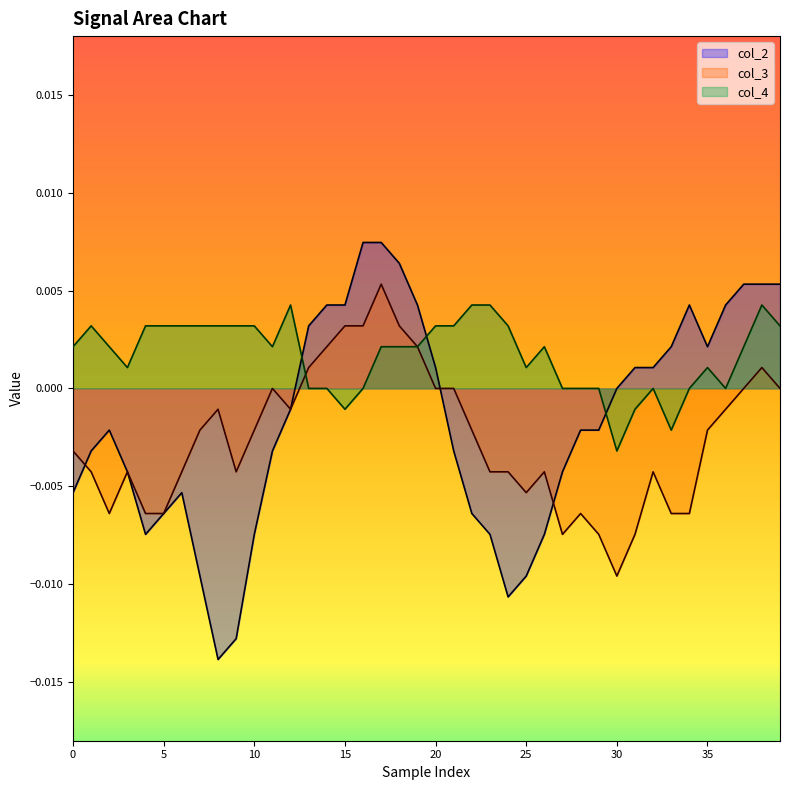

How many interior local peaks does the col_3 series have?

8